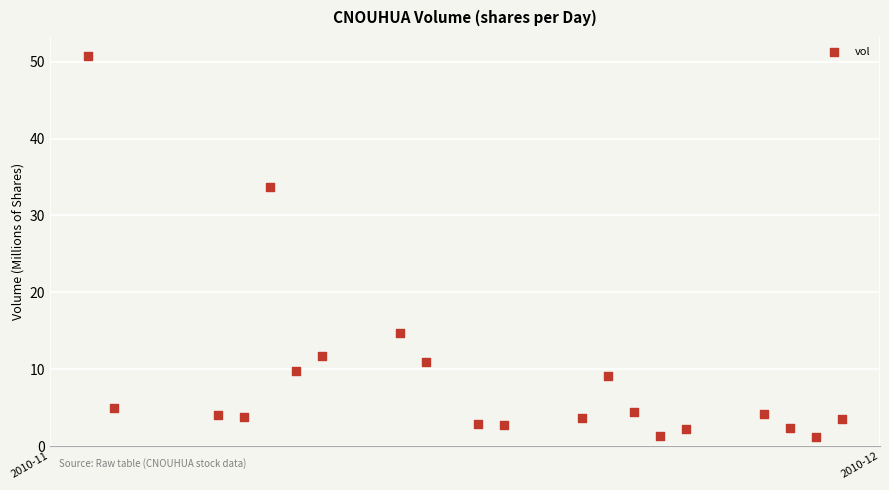

What Y value in the scatter plot is closest to 25?

33.7